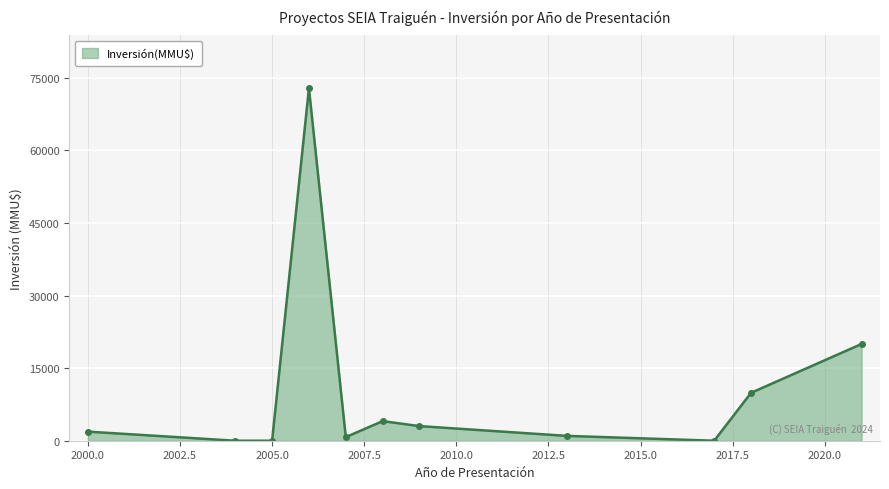

What is the greatest value displayed?

72855